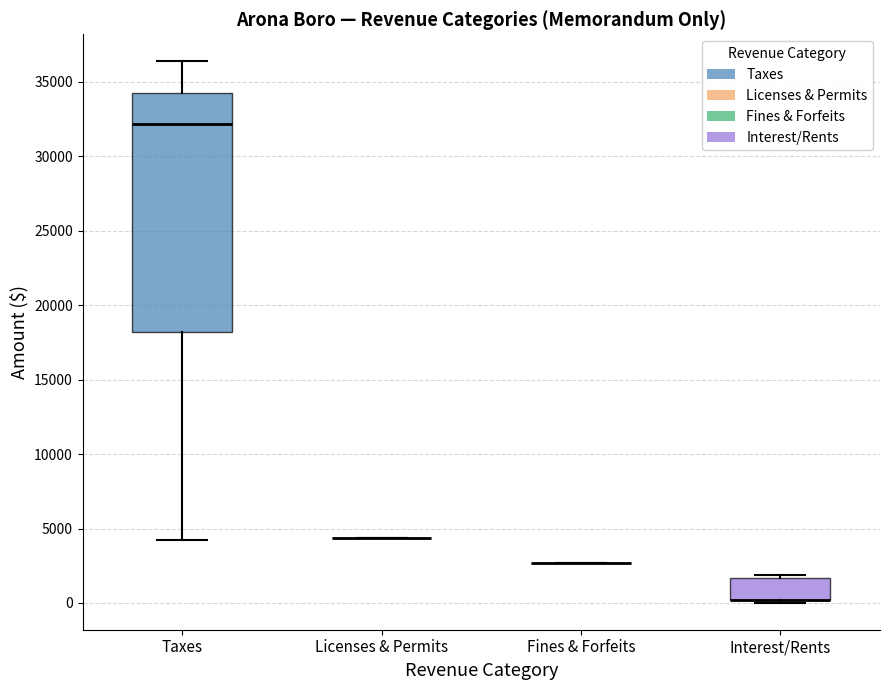

Reading left to right, read every box against the y-axis: the position of its median line, the range the box covers, and the ends of its whiskers. The values are not printed on the chart, so give them approximately, as read against the axis.

Taxes: median 32000, box 18000 to 34500, whiskers 4000 to 36500
Licenses & Permits: box collapsed to a line at 4500, whiskers 4500 to 4500
Fines & Forfeits: box collapsed to a line at 2500, whiskers 2500 to 2500
Interest/Rents: median 0 (drawn on the box's lower edge), box 0 to 1500, whiskers 0 (just below the box's lower edge) to 2000